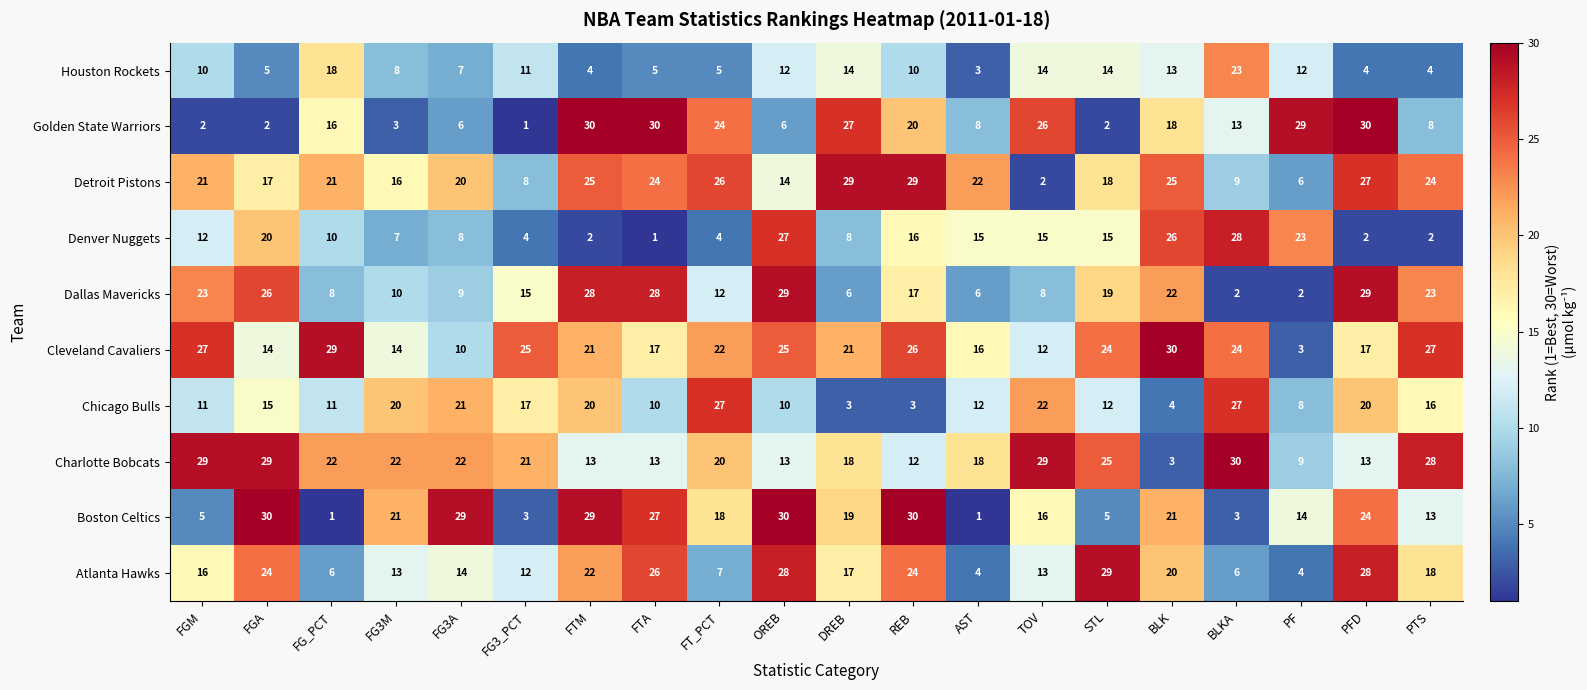

How many data points in Houston Rockets are less than 10?

9